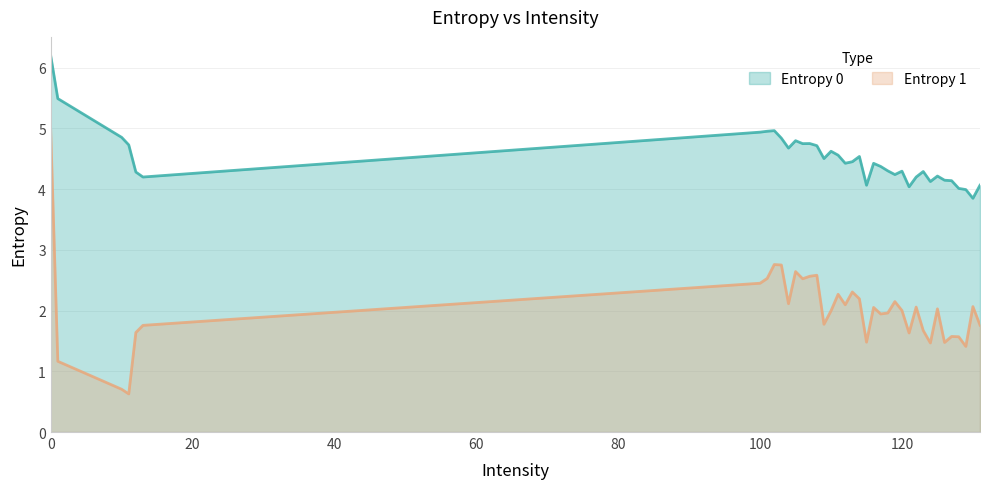

What is the value of the Entropy 0 point at the 16th from the left?

4.6